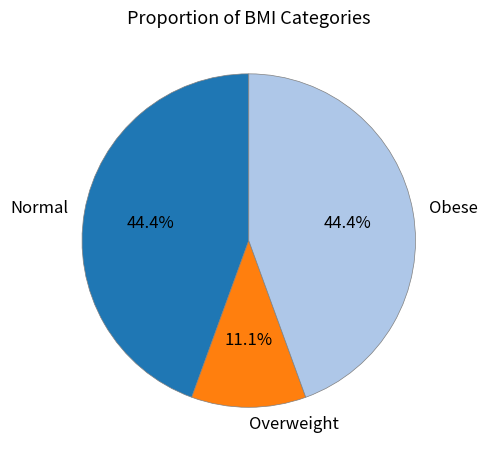

Combined, what portion of the pie is Normal and Overweight?

55.6%